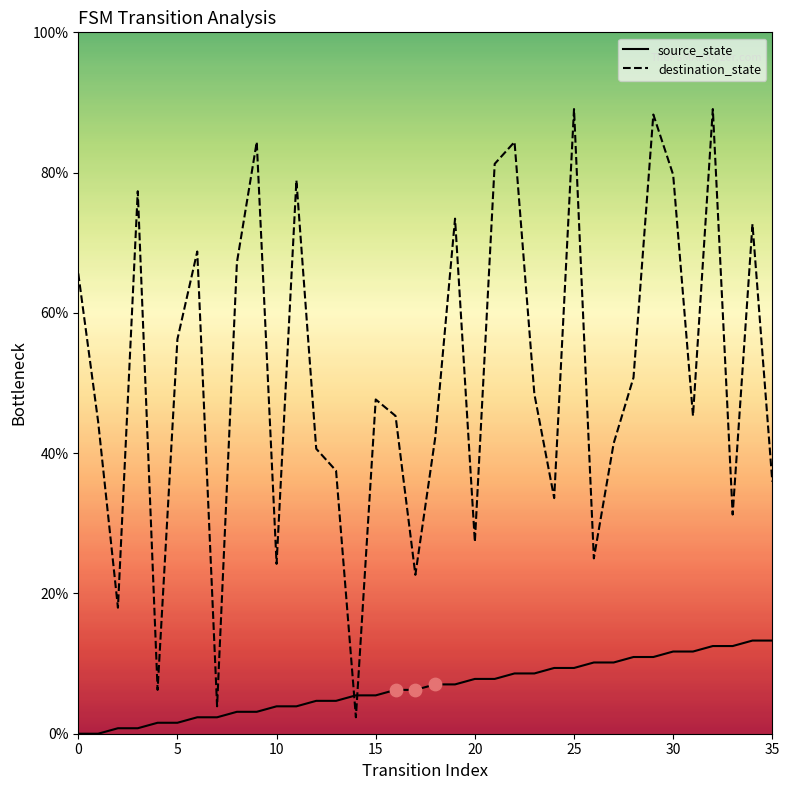

What is the greatest value displayed?

89.1